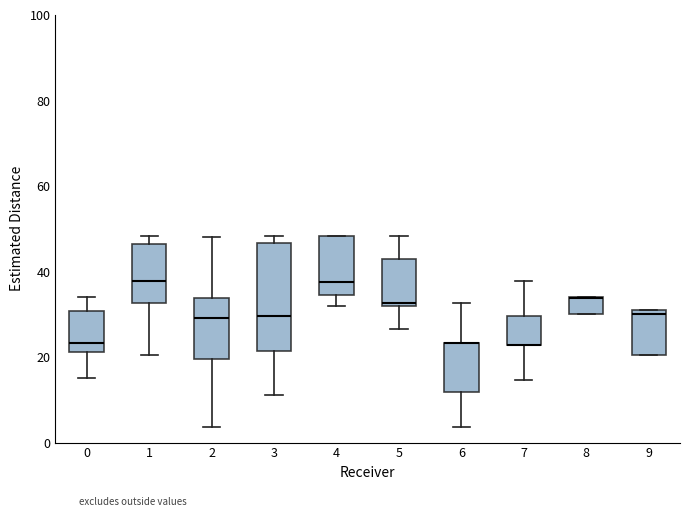

Reading left to right, transcribe this box plot: for each box, give where its median line is, the range the box spans, and where its two whiskers end, as read against the y-axis. The values are not printed on the chart, so give them approximately, as read against the axis.

0: median 24, box 22 to 30, whiskers 16 to 34
1: median 38, box 32 to 46, whiskers 20 to 48
2: median 30, box 20 to 34, whiskers 4 to 48
3: median 30, box 22 to 46, whiskers 12 to 48
4: median 38, box 34 to 48, whiskers 32 to 48
5: median 32 (just above the box's lower edge), box 32 to 44, whiskers 26 to 48
6: median 24 (drawn on the box's upper edge), box 12 to 24, whiskers 4 to 32
7: median 22 (drawn on the box's lower edge), box 22 to 30, whiskers 14 to 38
8: median 34 (drawn on the box's upper edge), box 30 to 34, whiskers 30 to 34
9: median 30 (just below the box's upper edge), box 20 to 30, whiskers 20 to 30